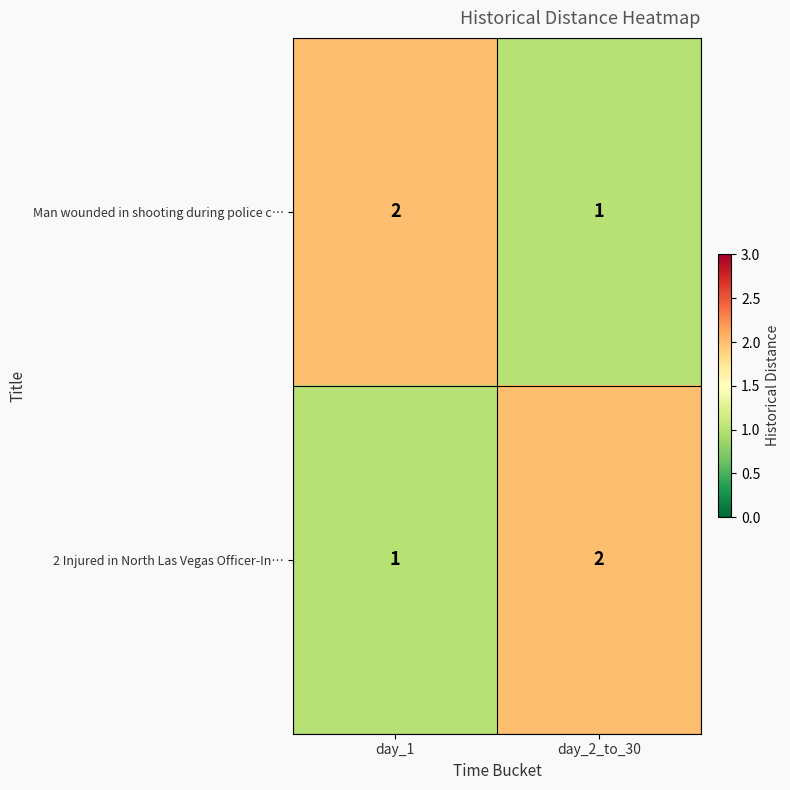

Is it true that 2 Injured in North Las Vegas Officer-In… equals 1 at day_2_to_30?

False